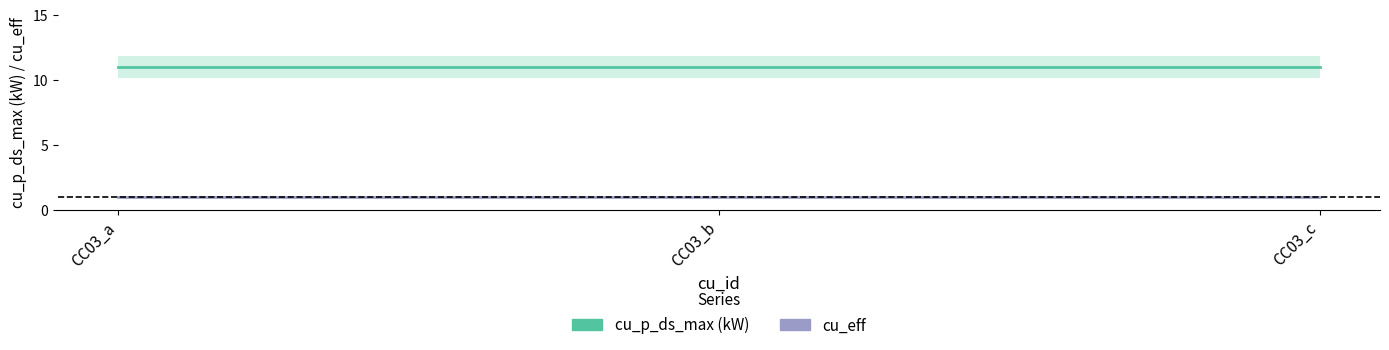

How many lines are shown in the chart?

2